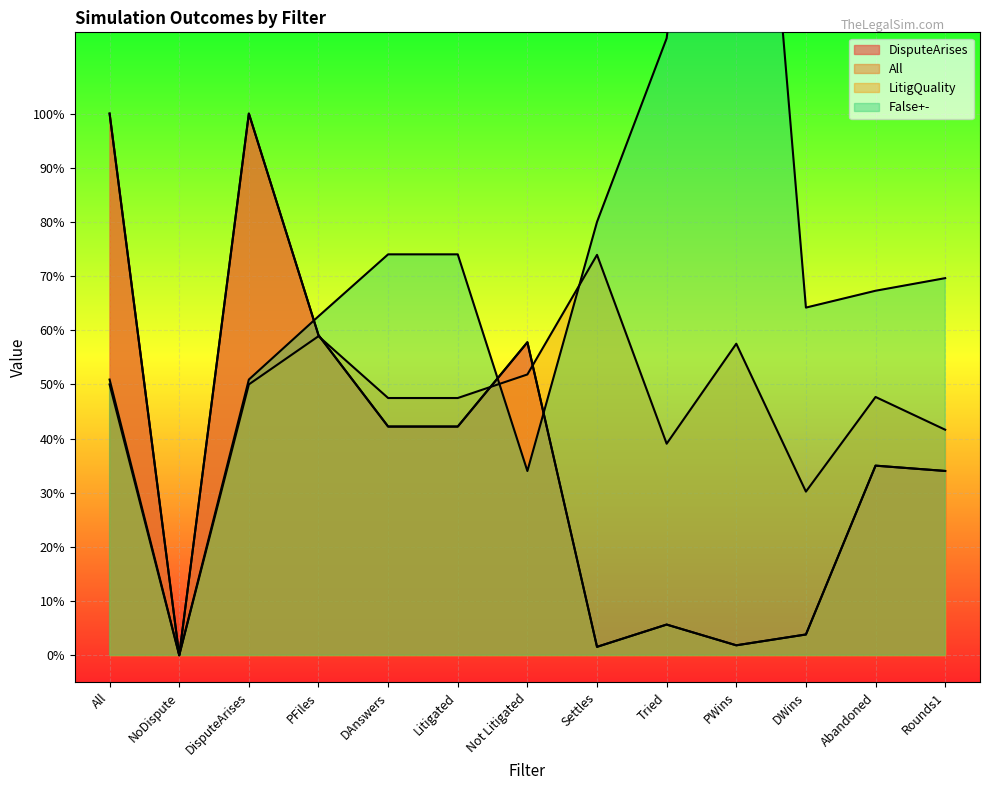

List the labels in order of DisputeArises value, largest first.

All, DisputeArises, PFiles, Not Litigated, DAnswers, Litigated, Abandoned, Rounds1, Tried, DWins, PWins, Settles, NoDispute